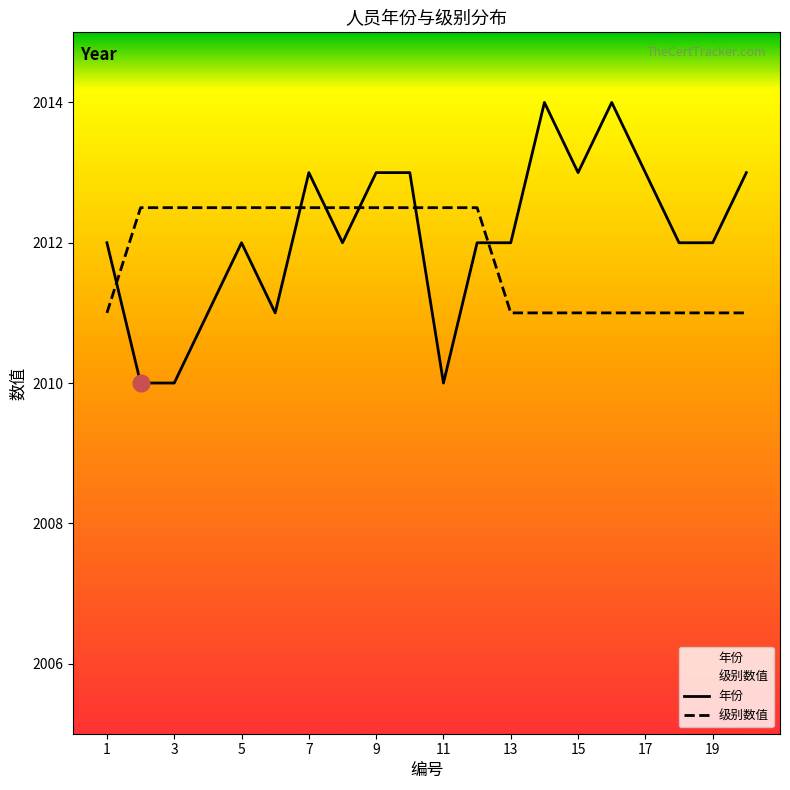

Reading right to left, list all the values displayed in this chart.

年份: 2013.0	2012.0	2012.0	2013.0	2014.0	2013.0	2014.0	2012.0	2012.0	2010.0	2013.0	2013.0	2012.0	2013.0	2011.0	2012.0	2011.0	2010.0	2010.0	2012.0
级别数值: 2011.0	2011.0	2011.0	2011.0	2011.0	2011.0	2011.0	2011.0	2012.5	2012.5	2012.5	2012.5	2012.5	2012.5	2012.5	2012.5	2012.5	2012.5	2012.5	2011.0